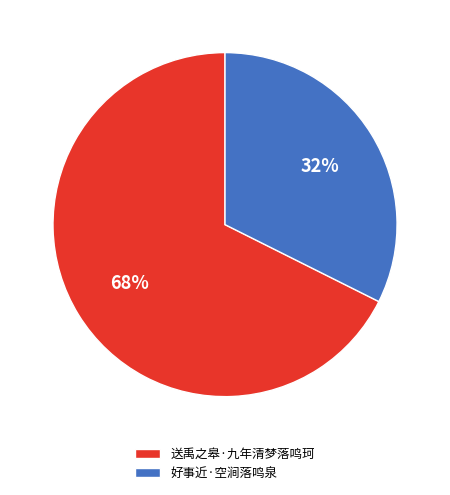

What is the majority slice?

送禹之皋·九年清梦落鸣珂